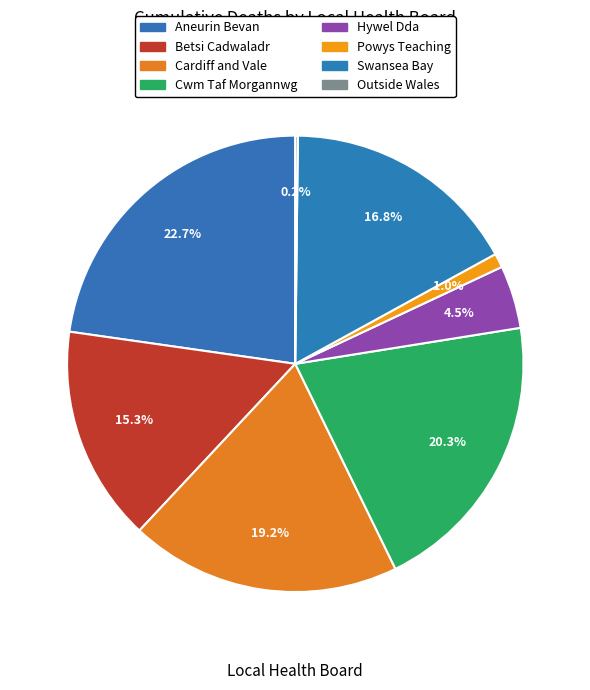

How many segments does this pie chart have?

8